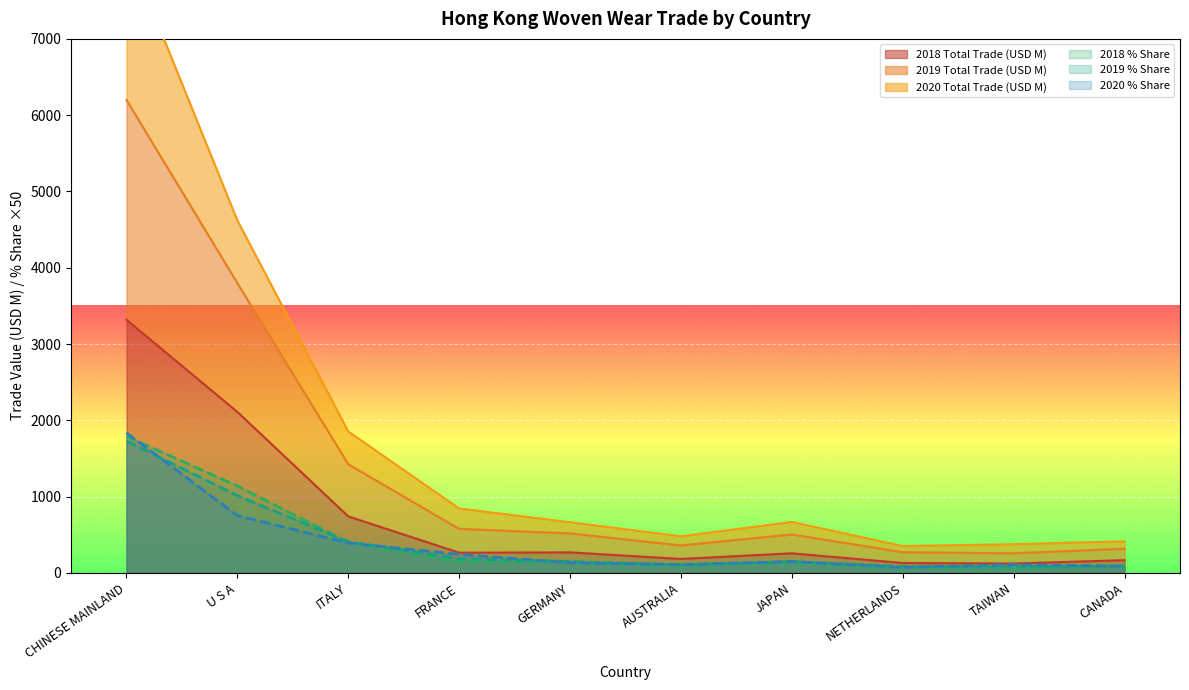

True or false: 2019 % Share has a value of 148.2 at JAPAN.

True